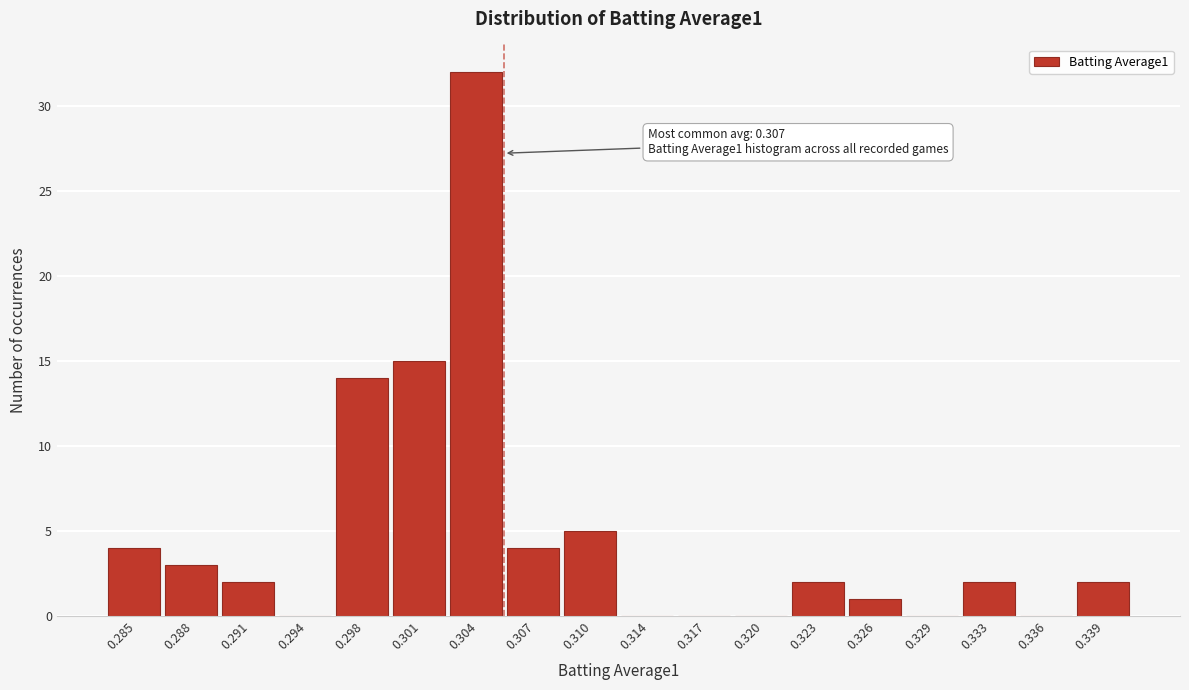

Reading left to right, extract all data points from this chart.

0.285=4	0.288=3	0.291=2	0.294=0	0.298=14	0.301=15	0.304=32	0.307=4	0.310=5	0.314=0	0.317=0	0.320=0	0.323=2	0.326=1	0.329=0	0.333=2	0.336=0	0.339=2